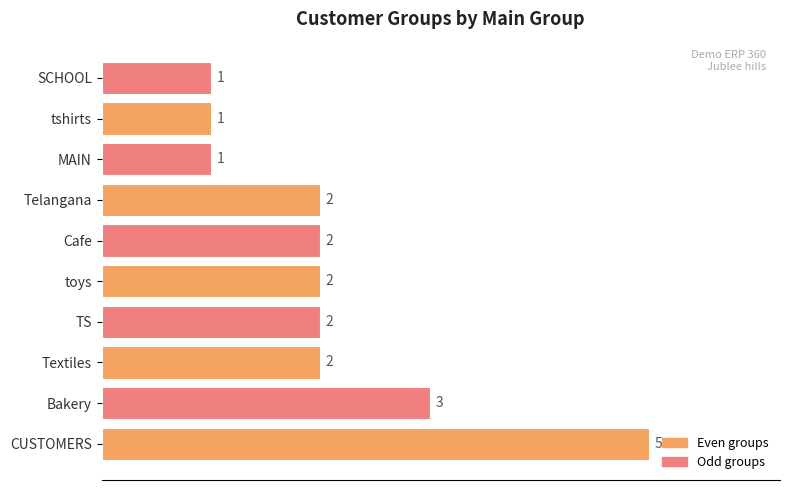

What is the sum of all values?

21